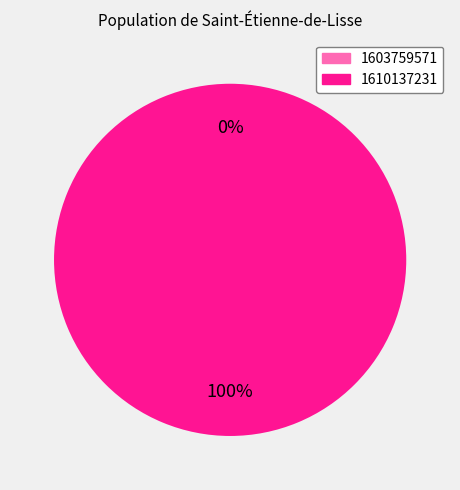

To the nearest percent, what is the average slice percentage?

50%